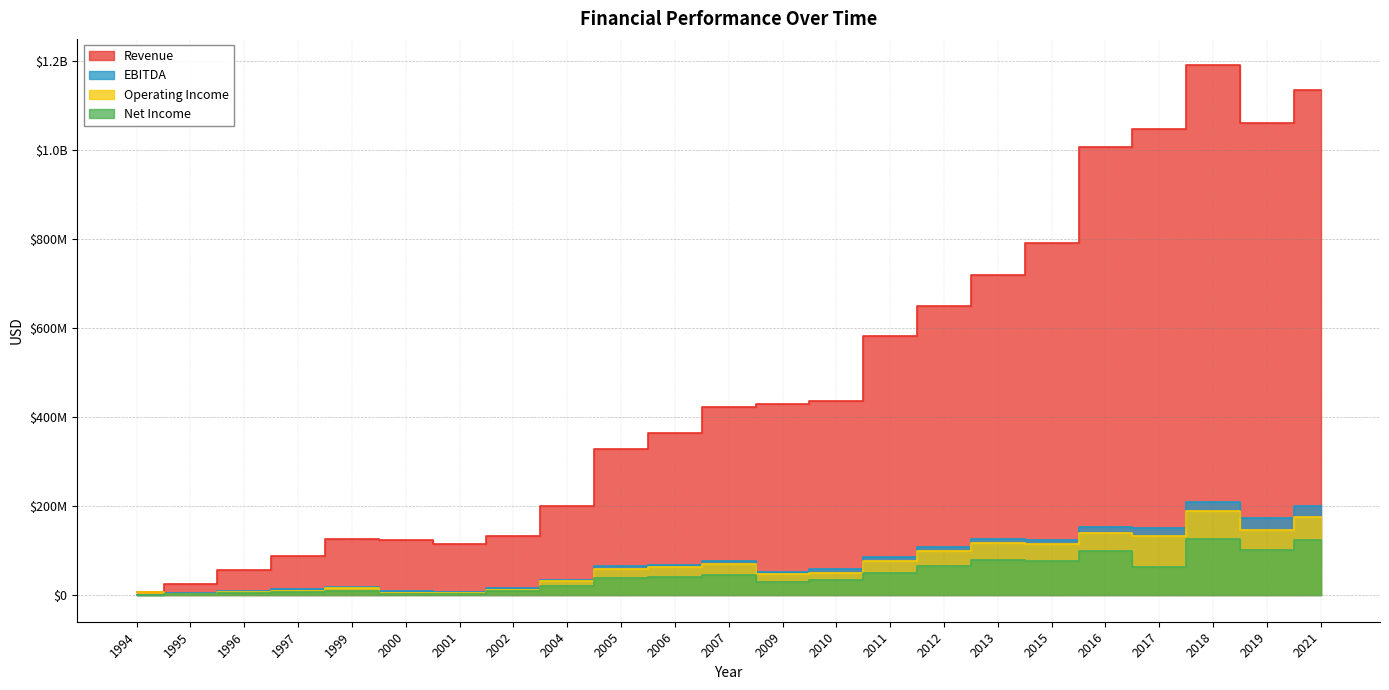

What is the sum of the Operating Income values at 2019 and 2011?

223446000